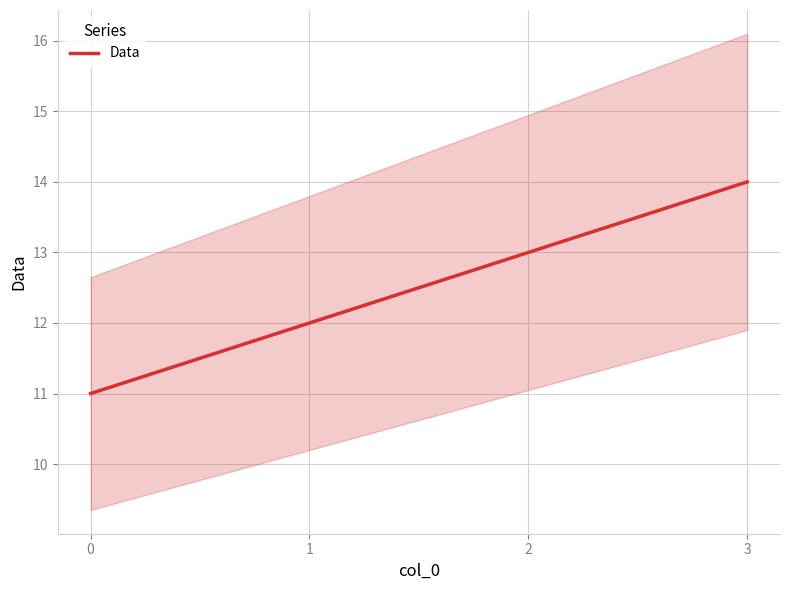

List the labels in order of value, largest first.

3, 2, 1, 0